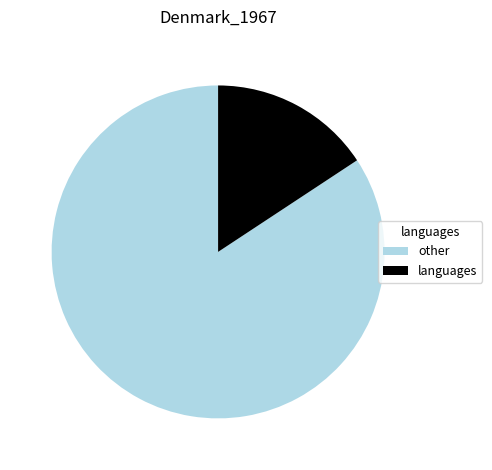

What is the largest slice in the pie chart?

other